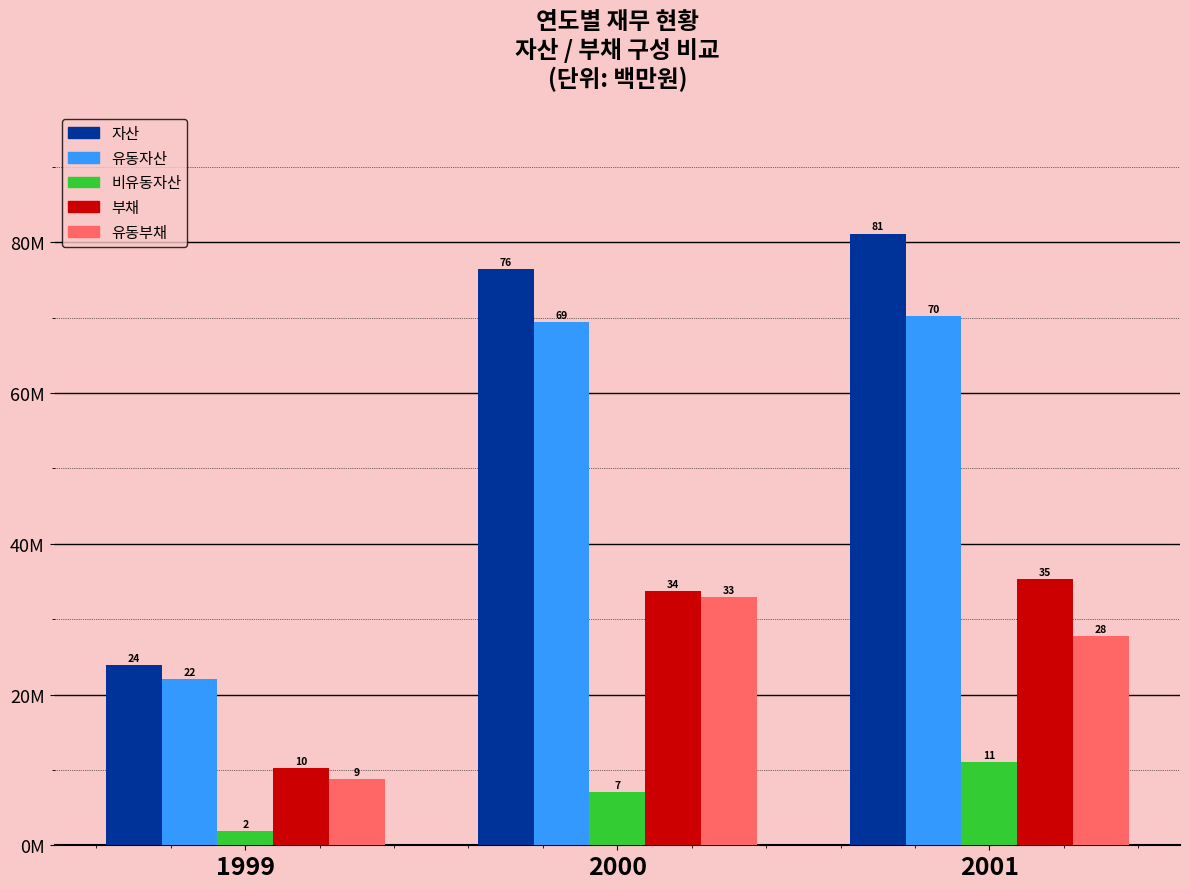

What are all the series names shown in the legend?

자산, 유동자산, 비유동자산, 부채, 유동부채